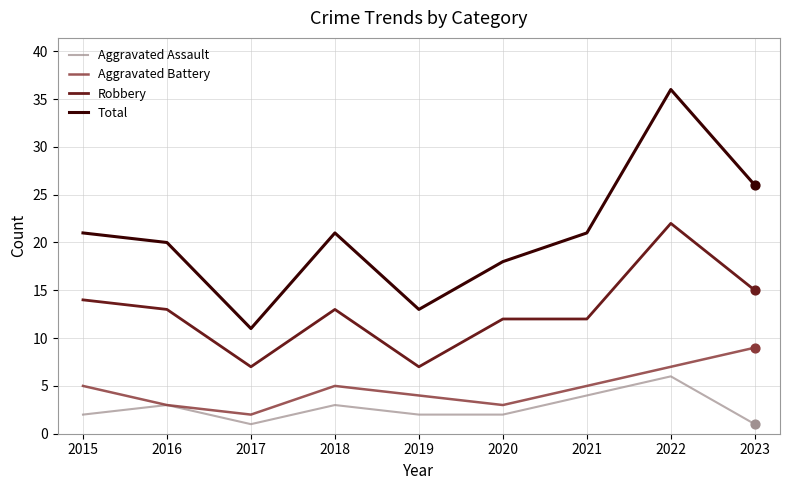

Is the value of Total at 2017 greater than the value of Aggravated Assault at 2016?

Yes